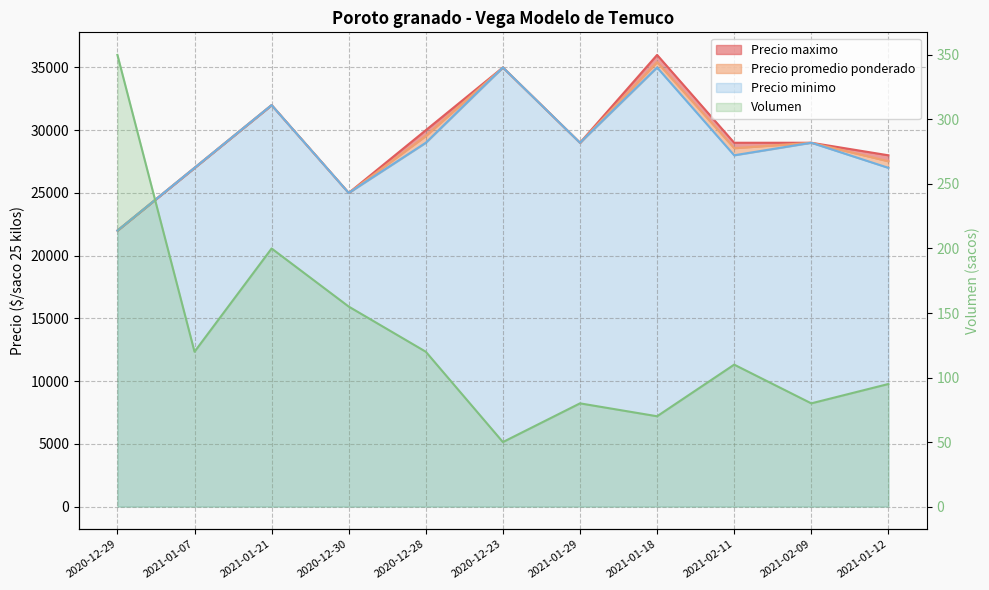

Reading right to left, what are all the values shown in this chart?

Volumen: 95	80	110	70	80	50	120	155	200	120	350
Precio promedio ponderado: 27526	29000	28568	35429	29000	35000	29542	25000	32000	27000	22000
Precio minimo: 27000	29000	28000	35000	29000	35000	29000	25000	32000	27000	22000
Precio maximo: 28000	29000	29000	36000	29000	35000	30000	25000	32000	27000	22000